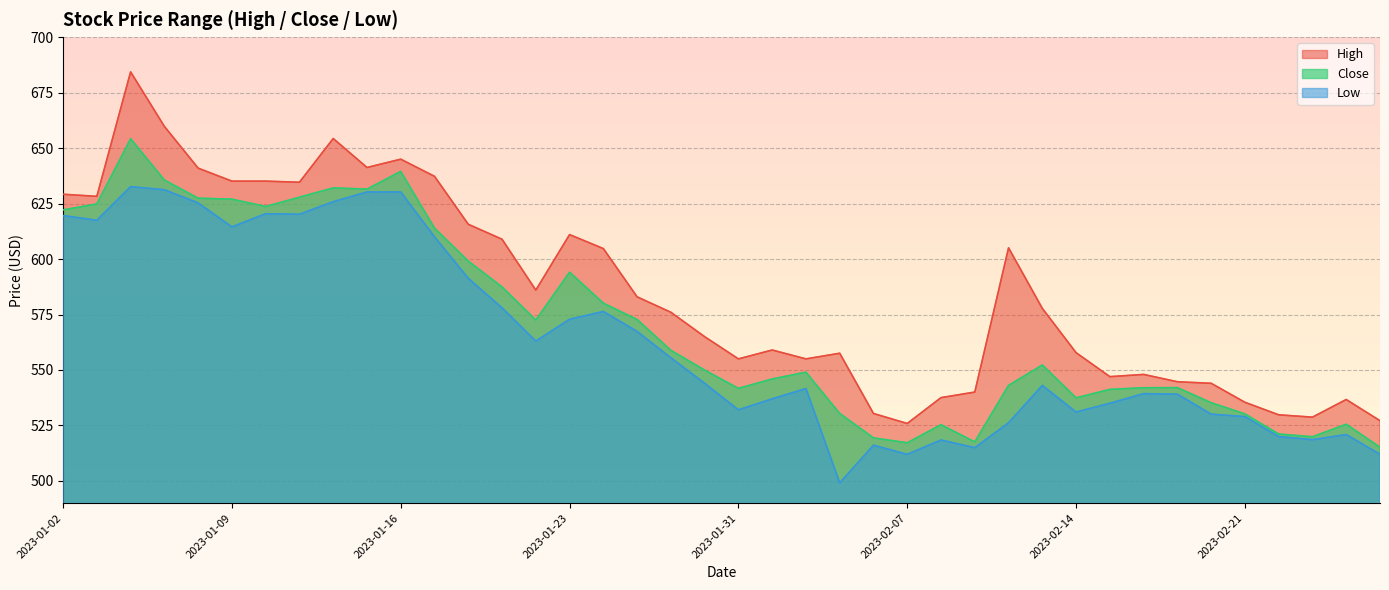

How many lines are shown in the chart?

3